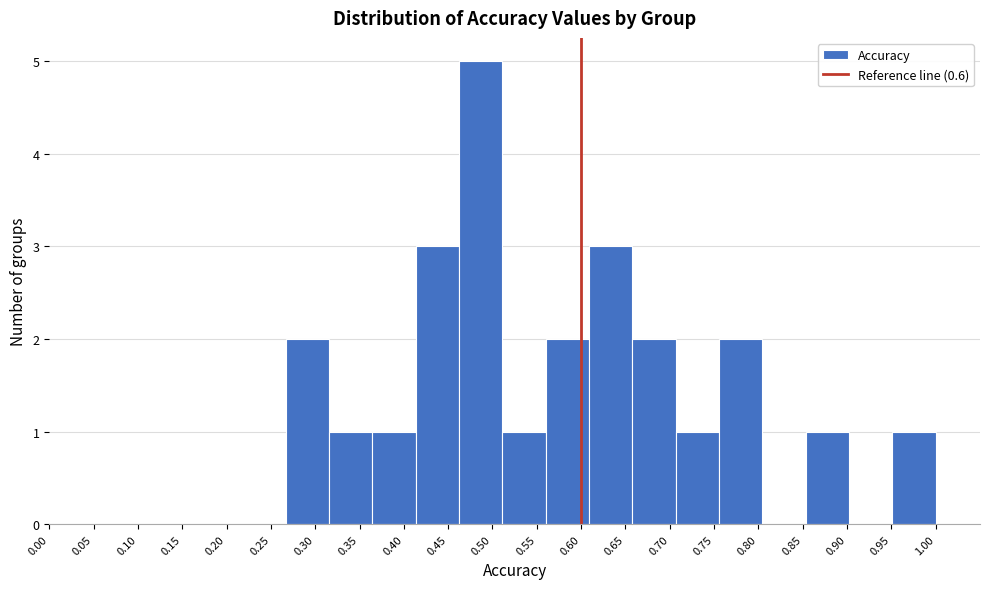

How tall is the bar that spans 0.705 to 0.755 on the x-axis? Neither the bar edges nor the heights are printed on the chart, so give them approximately, as read against the axes.

1